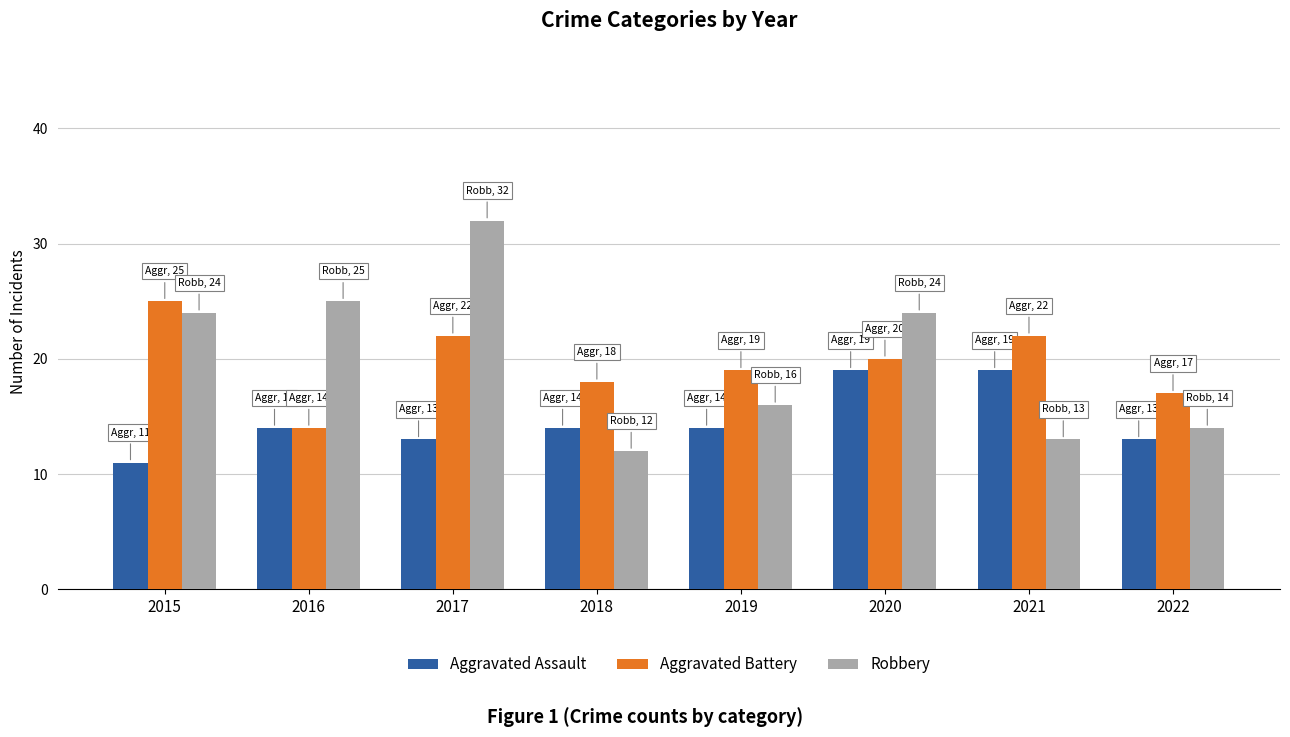

Reading right to left, transcribe all the data shown in this chart.

Aggravated Assault: 13	19	19	14	14	13	14	11
Aggravated Battery: 17	22	20	19	18	22	14	25
Robbery: 14	13	24	16	12	32	25	24